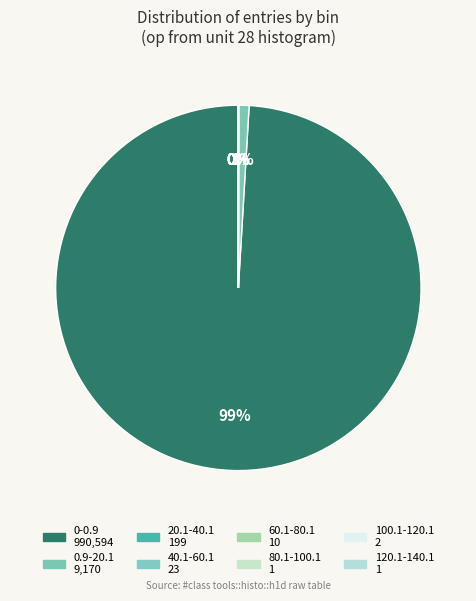

To the nearest percent, what is the difference between the 0-0.9 and 100.1-120.1 slice percentages?

99%